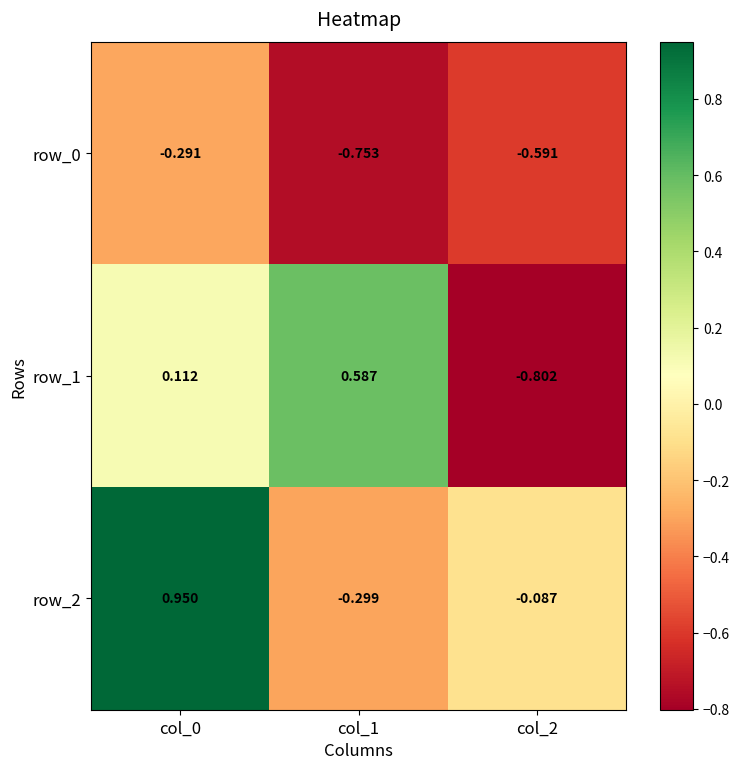

The row_0 series shows -0.8 at col_1. True or false?

True